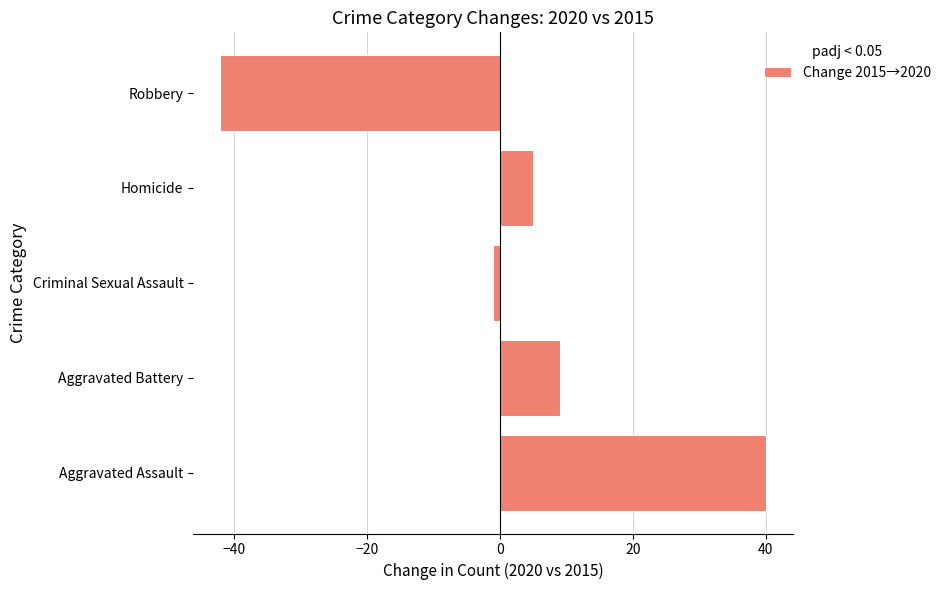

Are the bars grouped side by side (vs. stacked)?

No